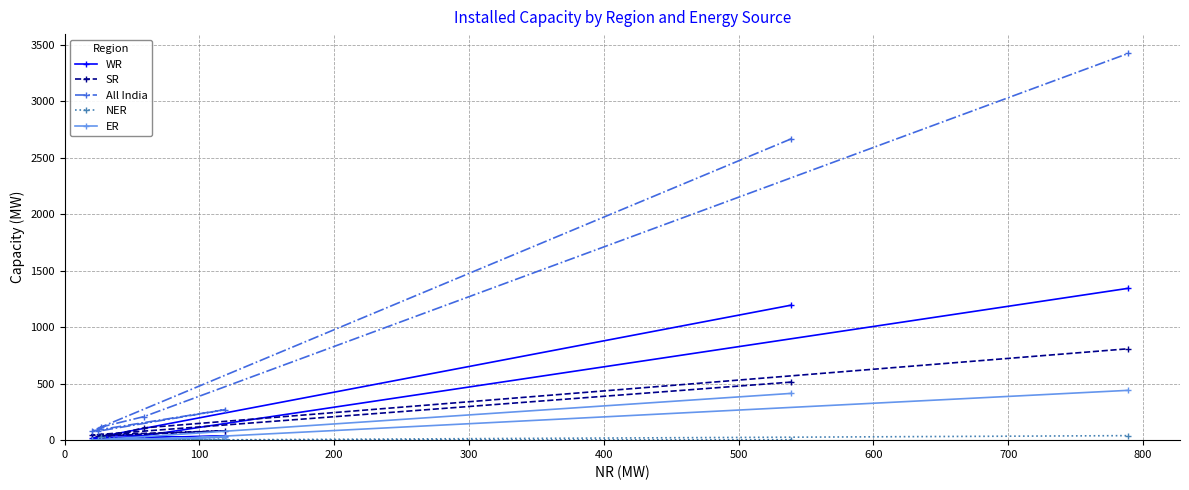

Rank the series by their maximum value, from highest to lowest.

All India, WR, SR, ER, NER